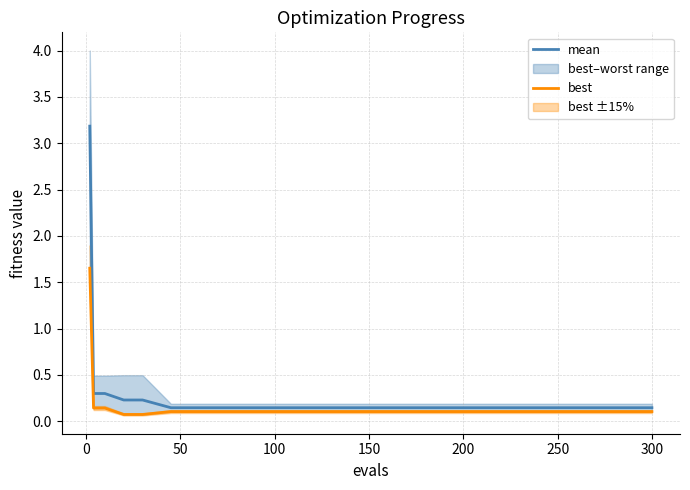

What is the value of the best point at the 1st from the left?

1.7